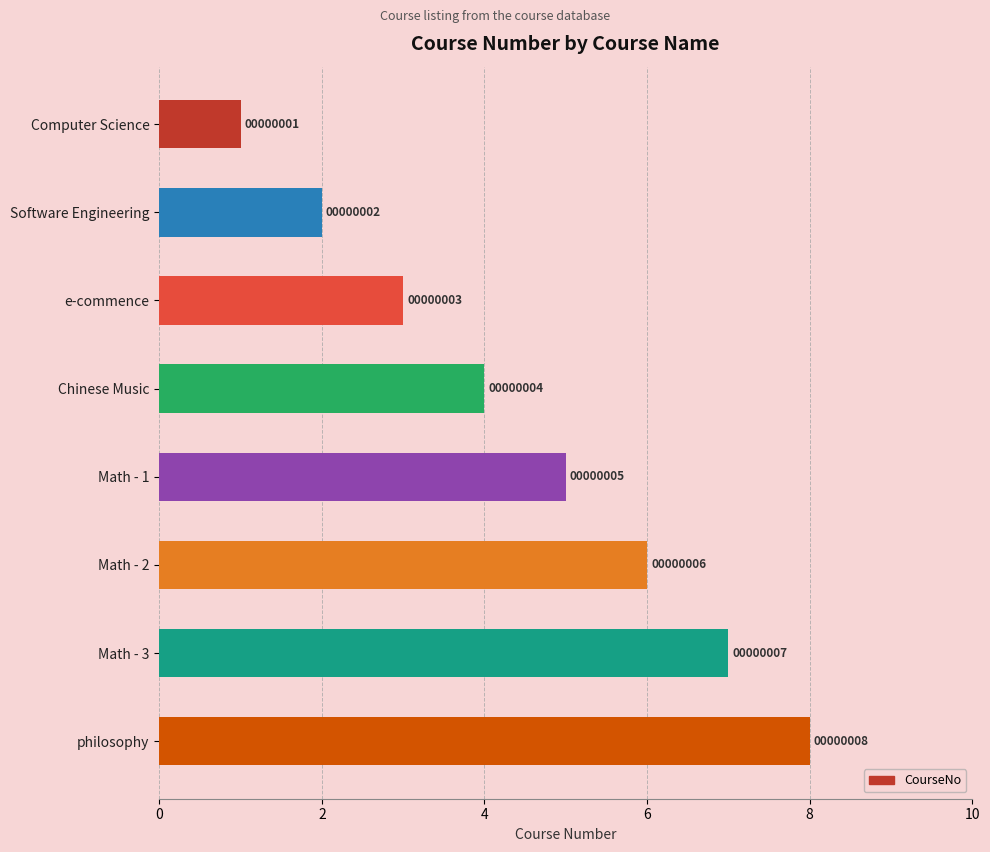

How many values are between 3 and 7?

5